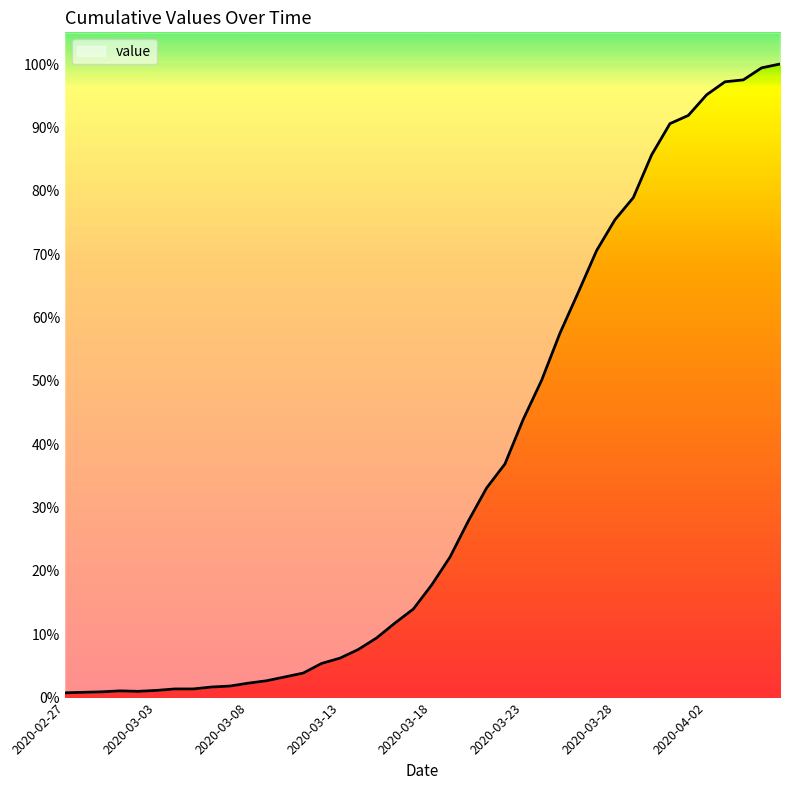

What is the difference between the maximum and minimum values?

99.2